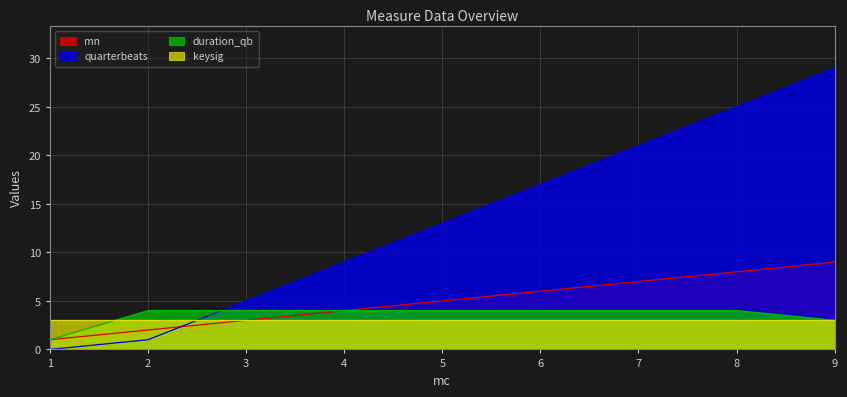

How many values in the quarterbeats series exceed 13?

4